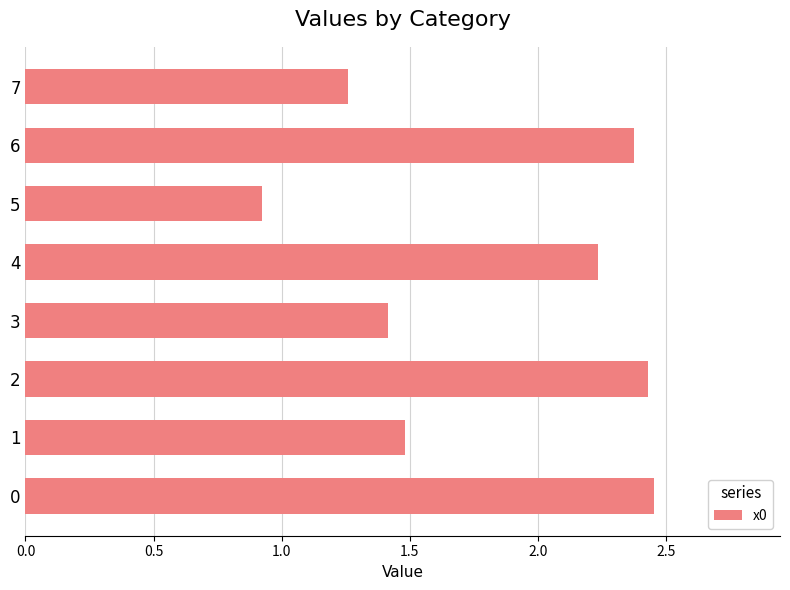

How many bars are there in total?

8